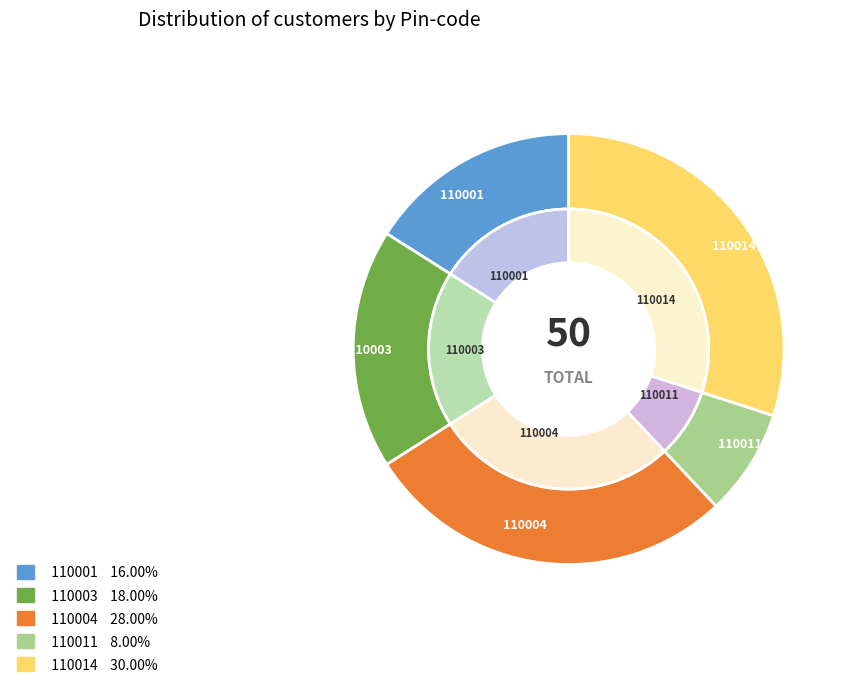

How many segments does this pie chart have?

5